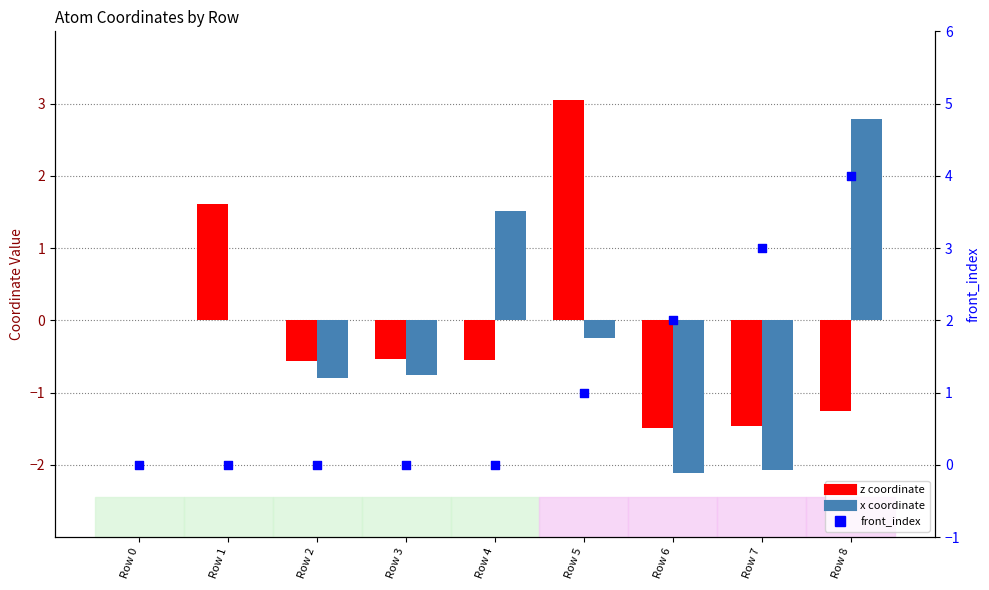

At how many categories does at least one series exceed 0?

6